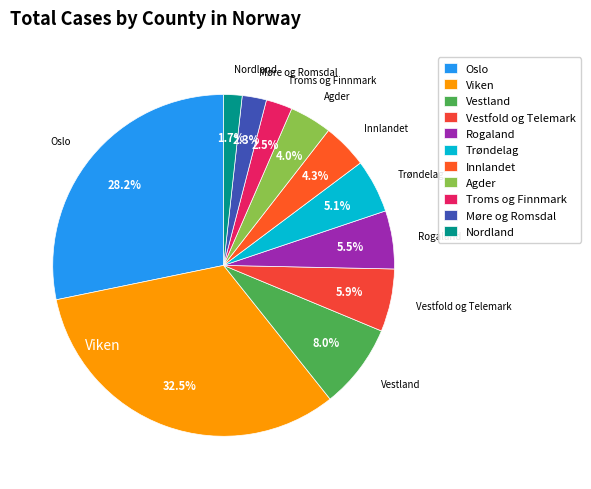

How many segments does this pie chart have?

11